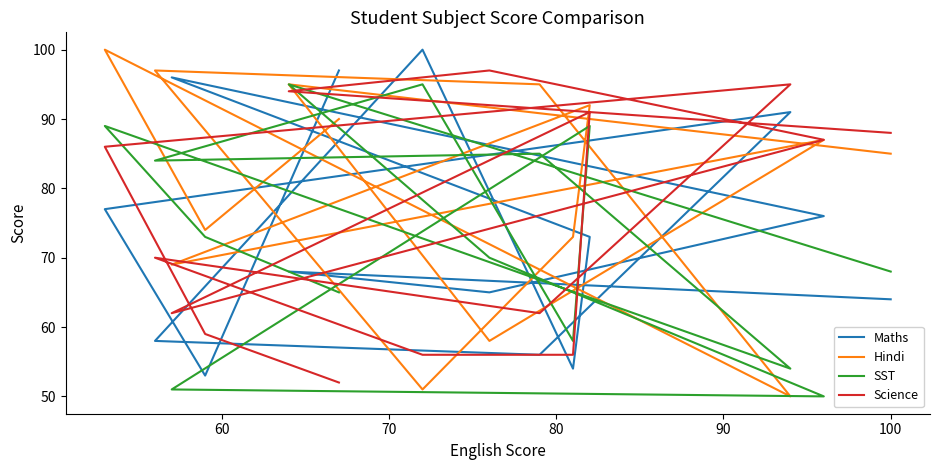

In Maths, how many points are lower than both neighbors (excluding endpoints)?

4